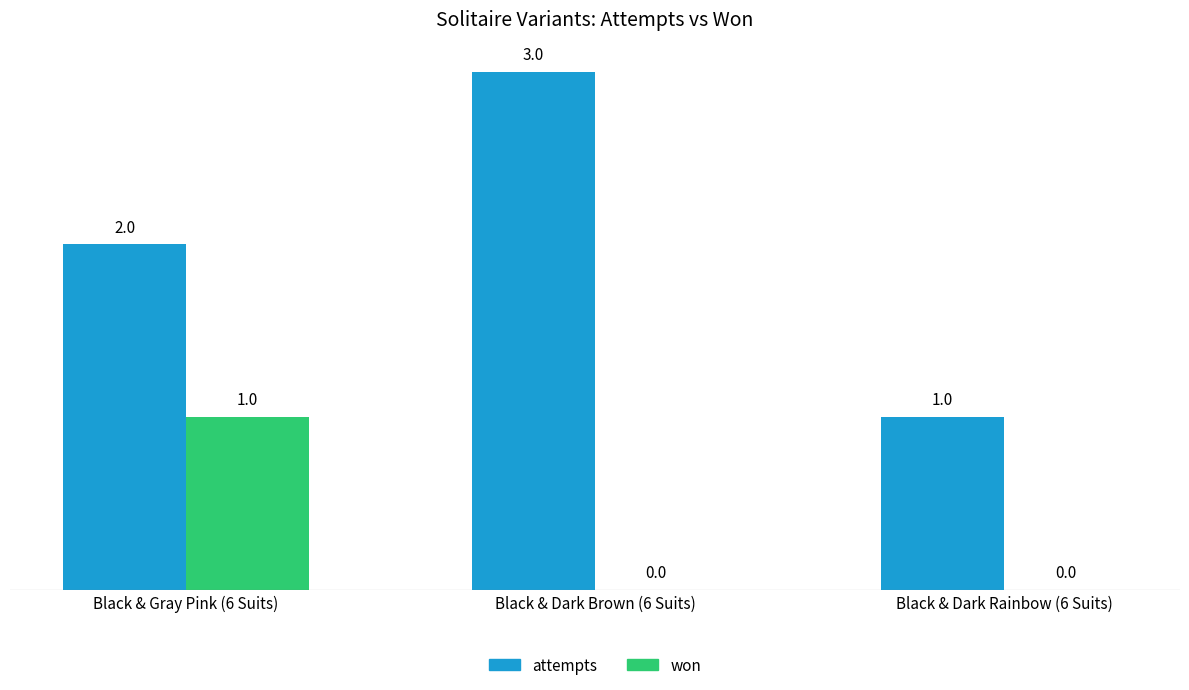

What is the total value across all series at Black & Dark Brown (6 Suits)?

3